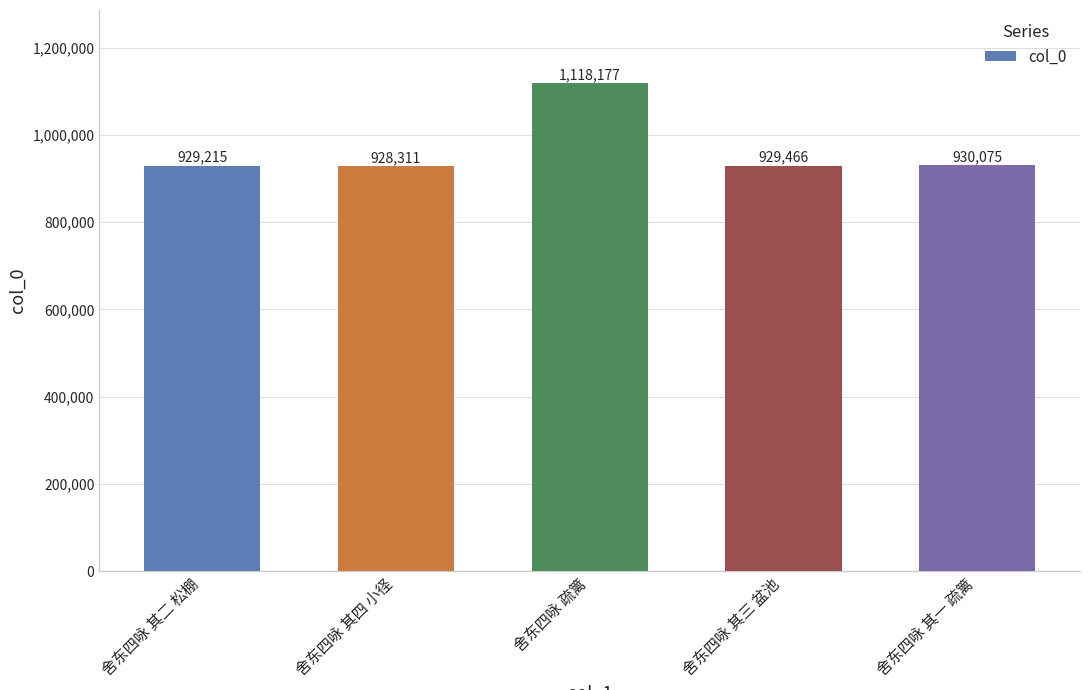

At which label is the value closest to 1023244?

舍东四咏 其一 疏篱